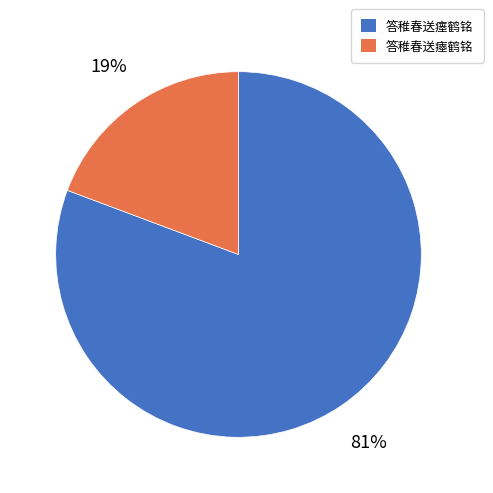

Is it true that 答稚春送瘗鹤铭 is 81% of the pie?

True